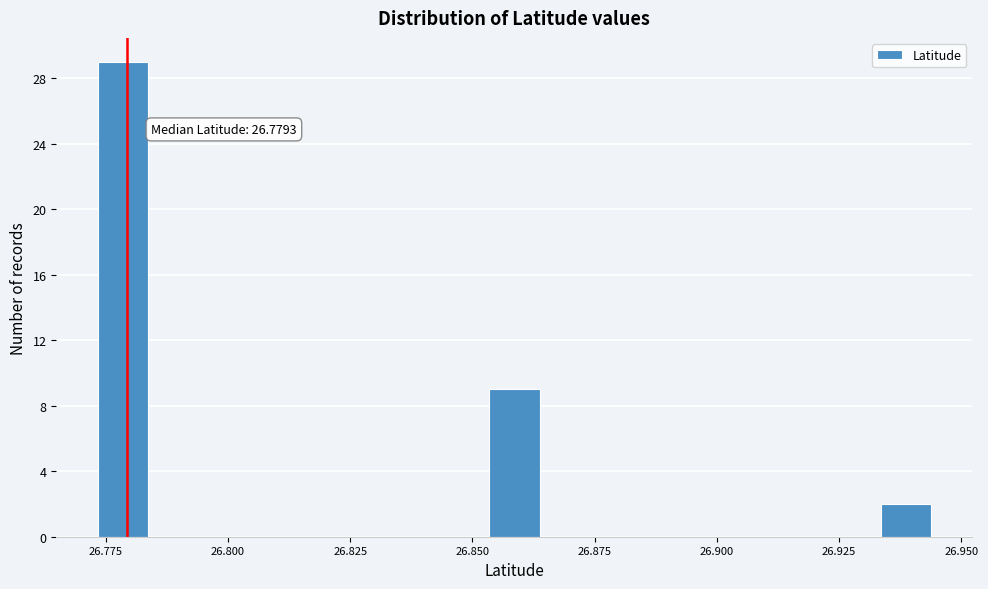

Read against the x-axis, roughly where is the centre of the tallest bar?

26.780